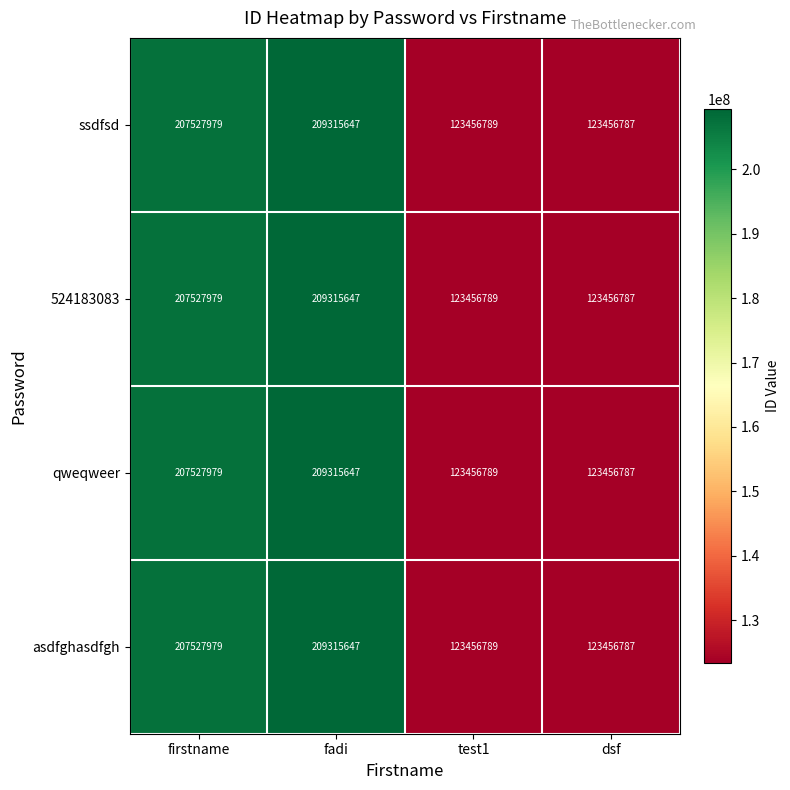

Which label corresponds to the largest value in the chart?

fadi